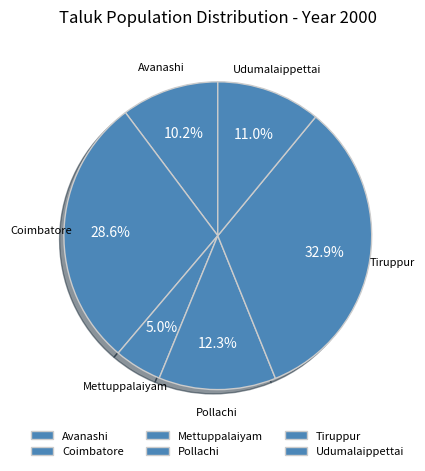

How many slices are in this pie chart?

6